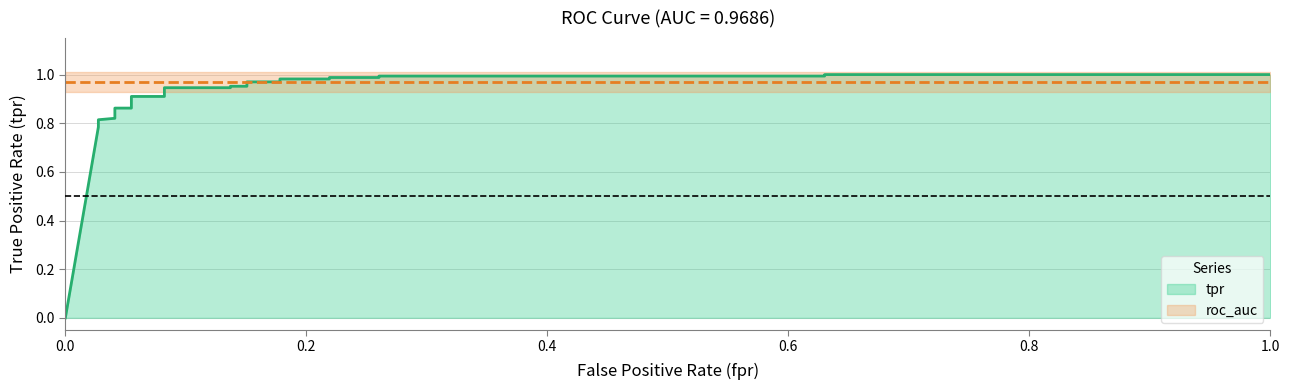

Is it true that the value at 13 is 1.5?

False